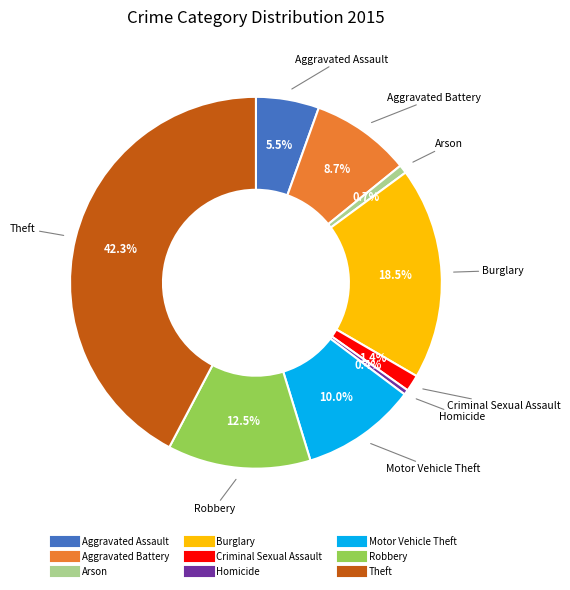

Does Aggravated Battery account for over 50% of the chart?

No